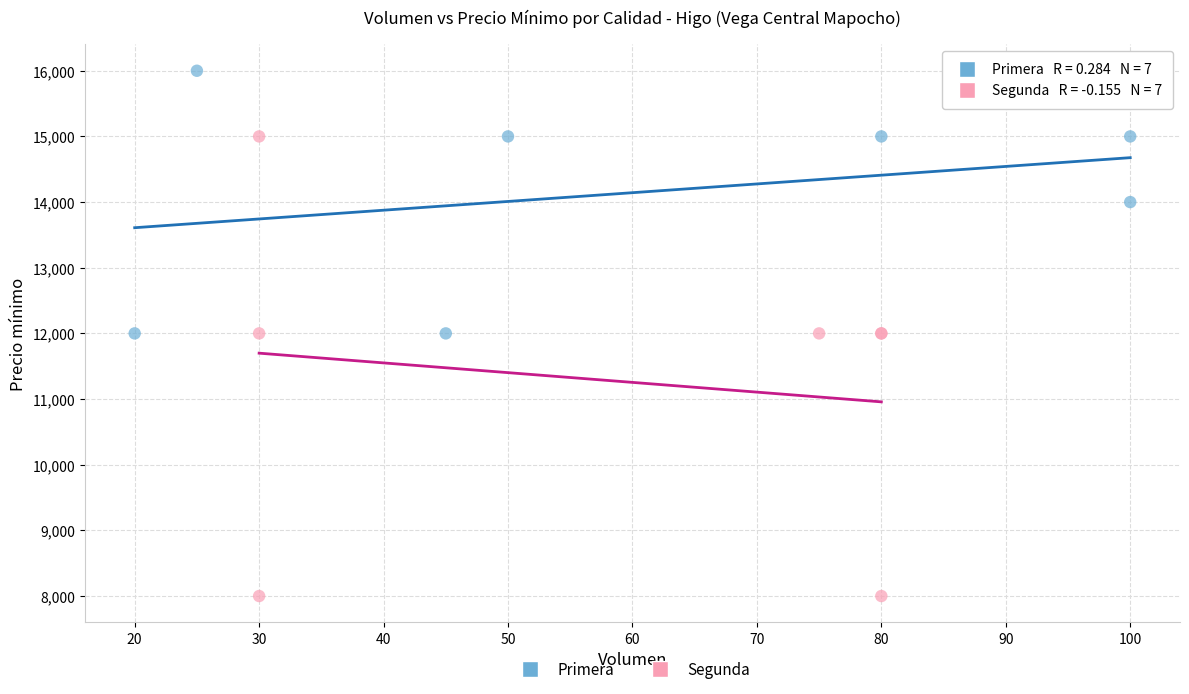

Which series reaches the minimum Y coordinate?

Segunda